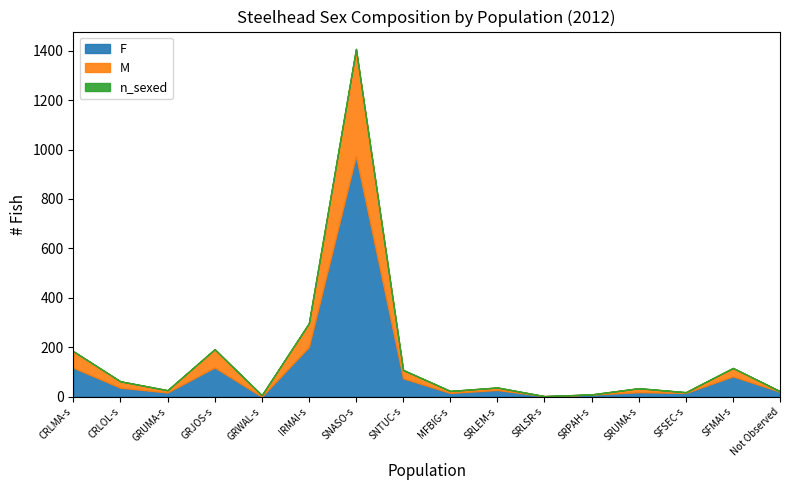

Count the number of data series in this chart.

3